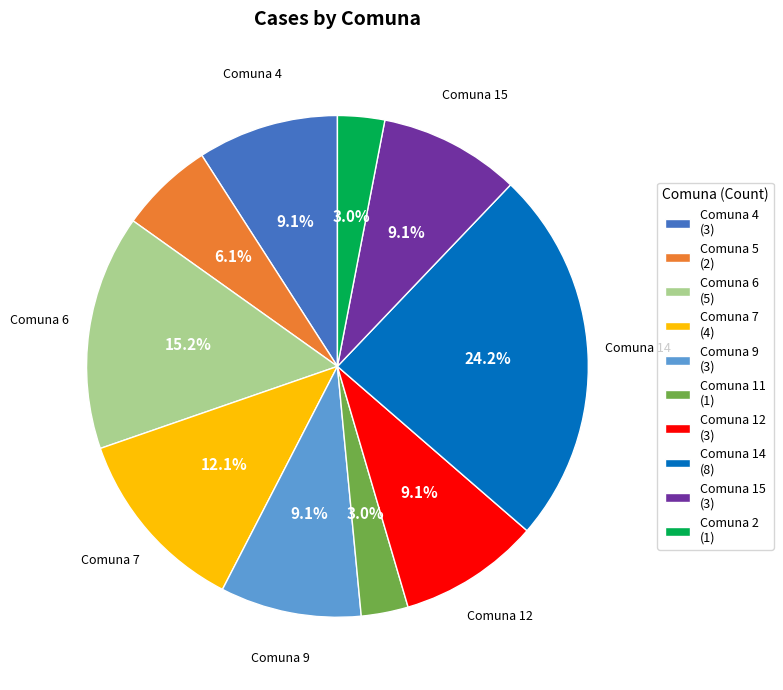

Does Comuna 11 (1) represent more than half of the total?

No